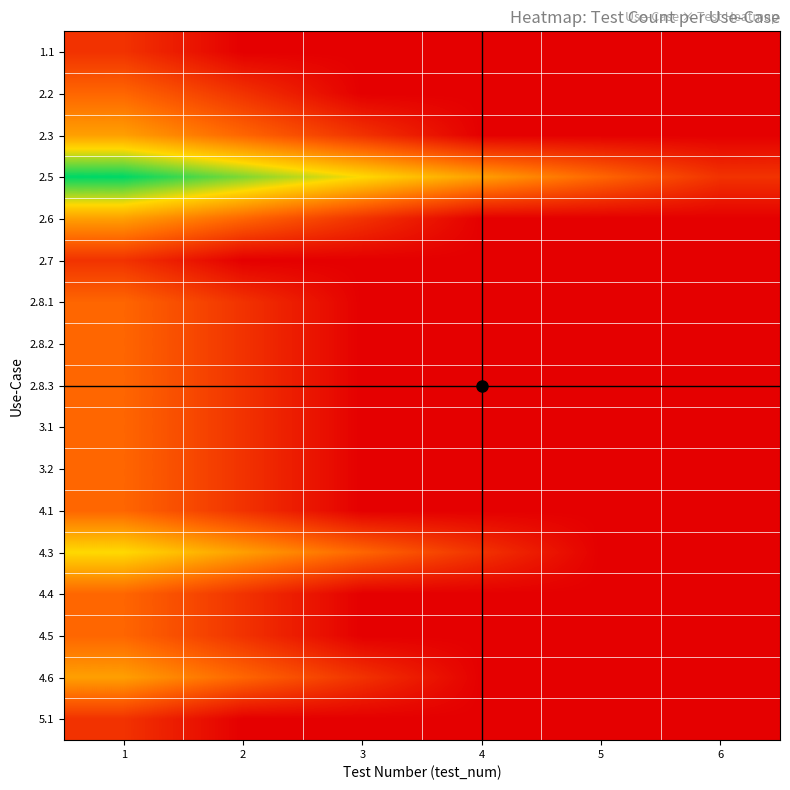

What is the total value across all series at 5?

2